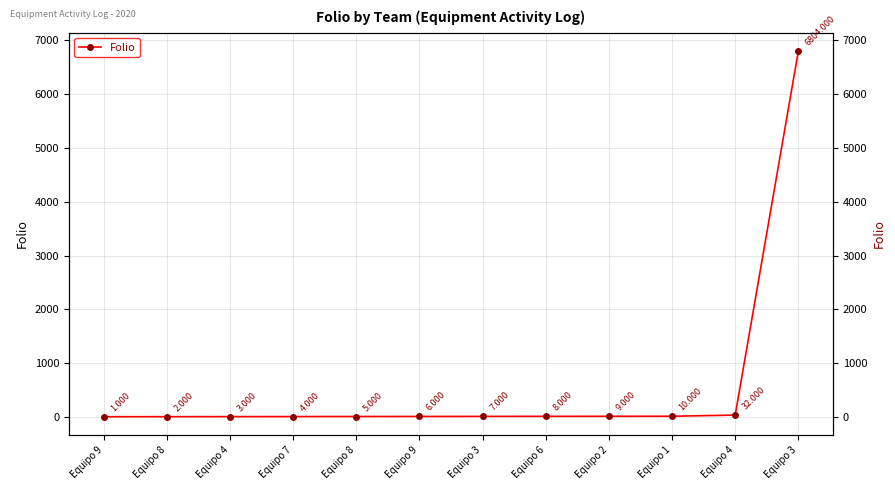

What is the difference between the second highest and minimum values?

31